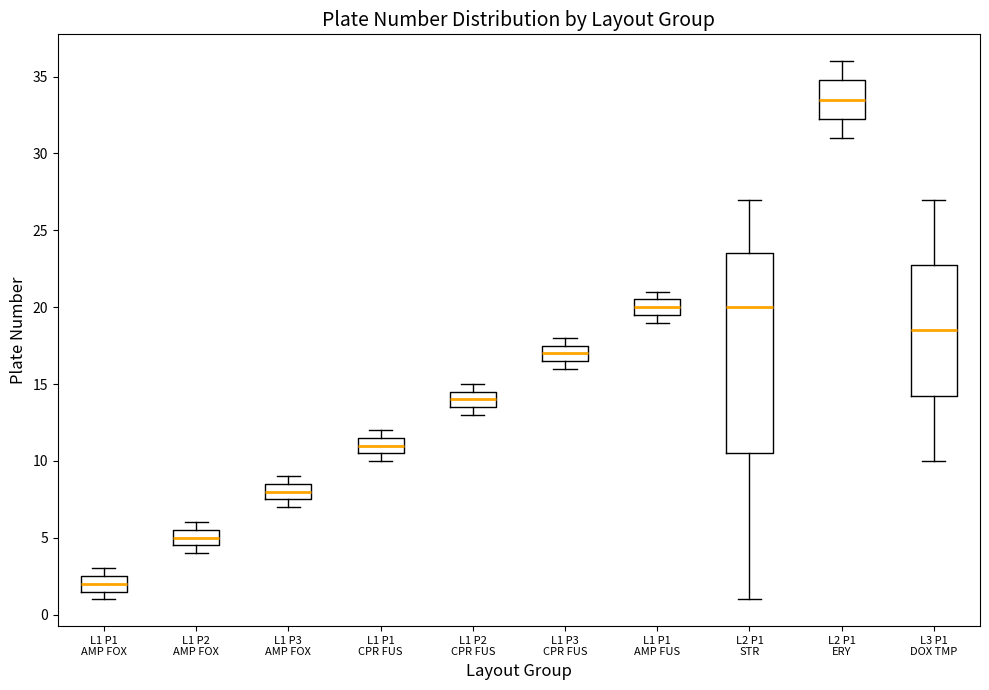

Reading left to right, transcribe this box plot: for each box, give where its median line is, the range the box spans, and where its two whiskers end, as read against the y-axis. The values are not printed on the chart, so give them approximately, as read against the axis.

L1 P1 AMP FOX: median 2.0, box 1.5 to 2.5, whiskers 1.0 to 3.0
L1 P2 AMP FOX: median 5.0, box 4.5 to 5.5, whiskers 4.0 to 6.0
L1 P3 AMP FOX: median 8.0, box 7.5 to 8.5, whiskers 7.0 to 9.0
L1 P1 CPR FUS: median 11.0, box 10.5 to 11.5, whiskers 10.0 to 12.0
L1 P2 CPR FUS: median 14.0, box 13.5 to 14.5, whiskers 13.0 to 15.0
L1 P3 CPR FUS: median 17.0, box 16.5 to 17.5, whiskers 16.0 to 18.0
L1 P1 AMP FUS: median 20.0, box 19.5 to 20.5, whiskers 19.0 to 21.0
L2 P1 STR: median 20.0, box 10.5 to 23.5, whiskers 1.0 to 27.0
L2 P1 ERY: median 33.5, box 32.5 to 35.0, whiskers 31.0 to 36.0
L3 P1 DOX TMP: median 18.5, box 14.5 to 23.0, whiskers 10.0 to 27.0